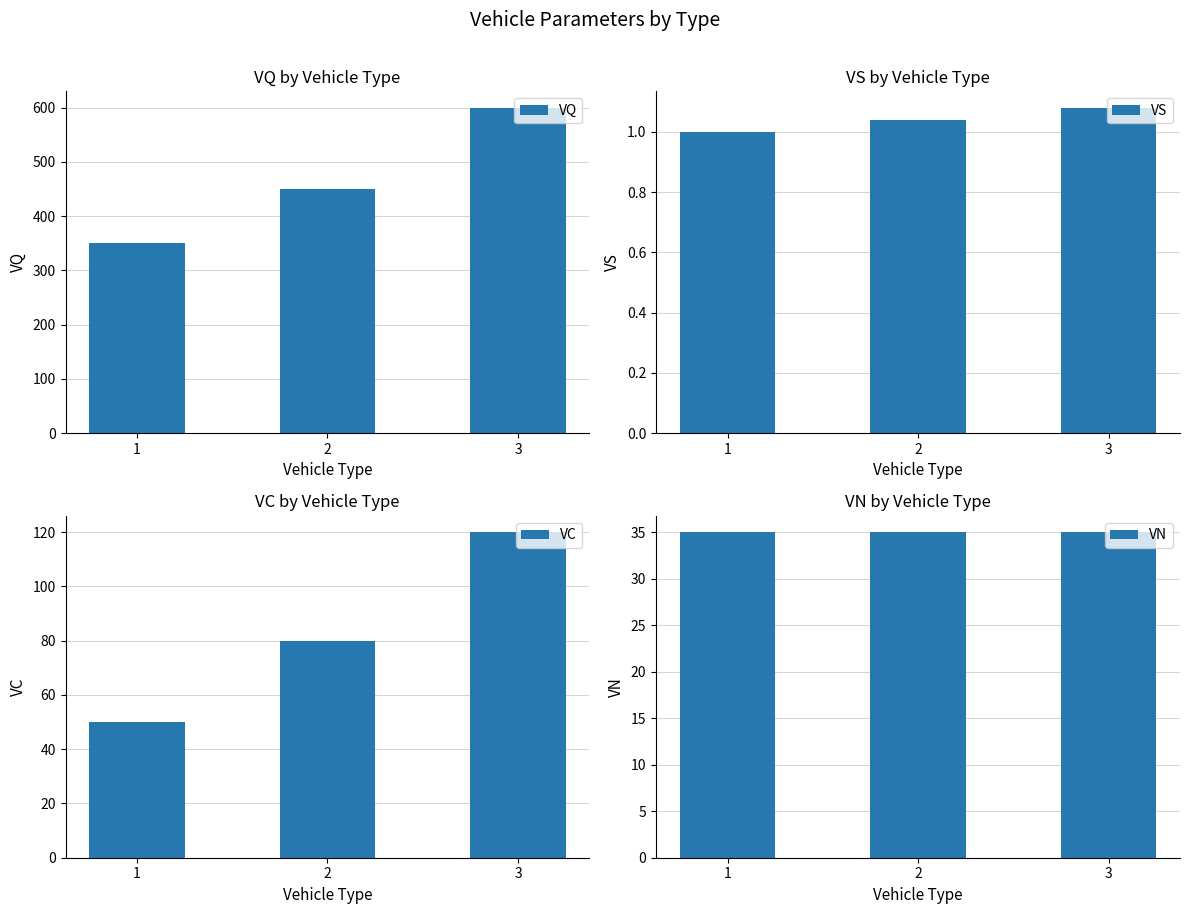

Which has a higher value, 1 or 3?

3